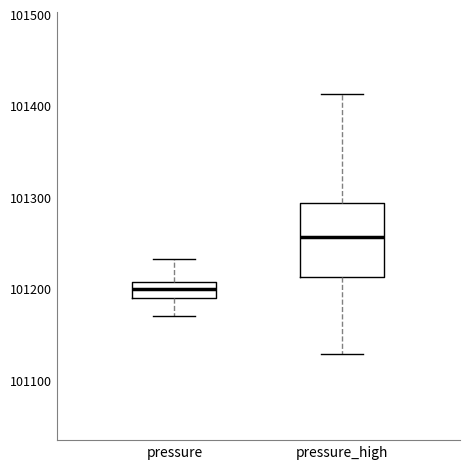

Where does the upper whisker of the box for pressure end on the y-axis? The values are not printed on the chart, so give them approximately, as read against the axis.

101230